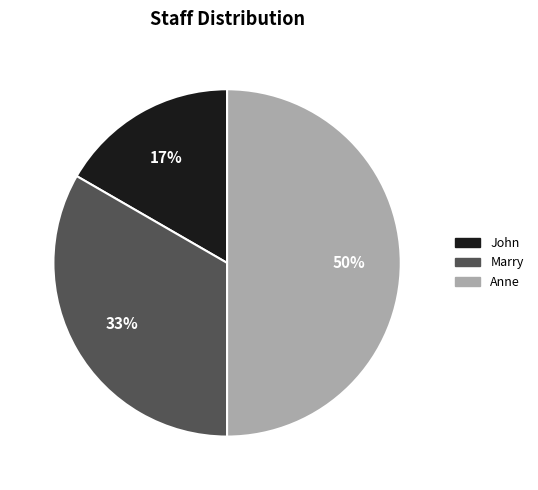

Between John and Marry, which is larger?

Marry